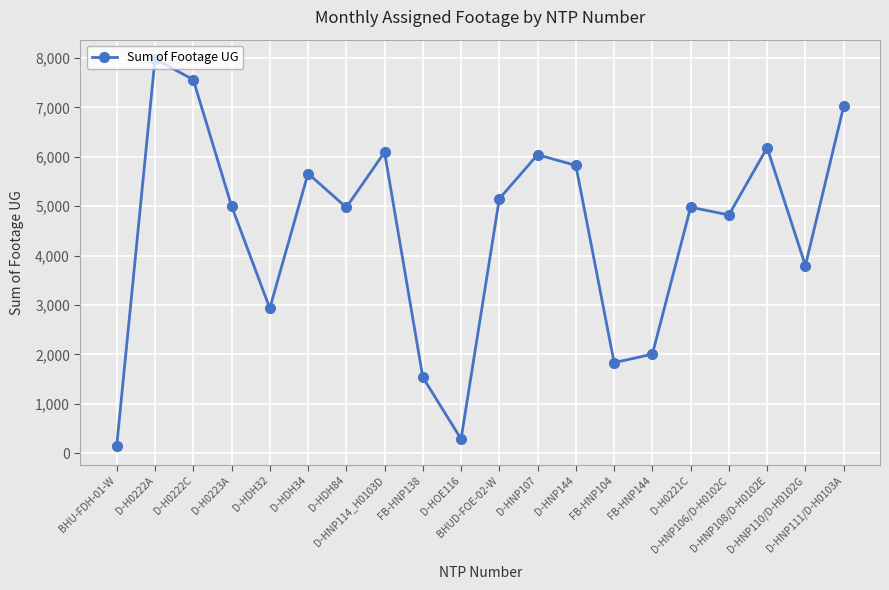

What is the maximum value shown in the chart?

7980